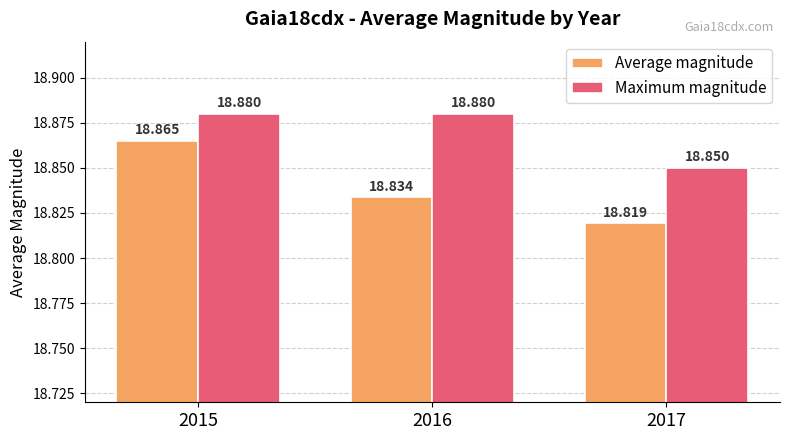

Reading left to right, transcribe all the data shown in this chart.

Average magnitude: 2015=18.9	2016=18.8	2017=18.8
Maximum magnitude: 2015=18.9	2016=18.9	2017=18.9